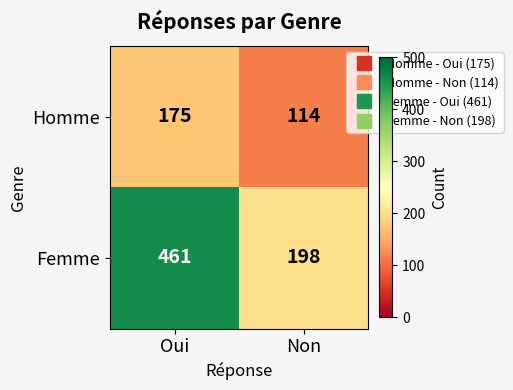

Which series has the largest total across all categories?

Femme